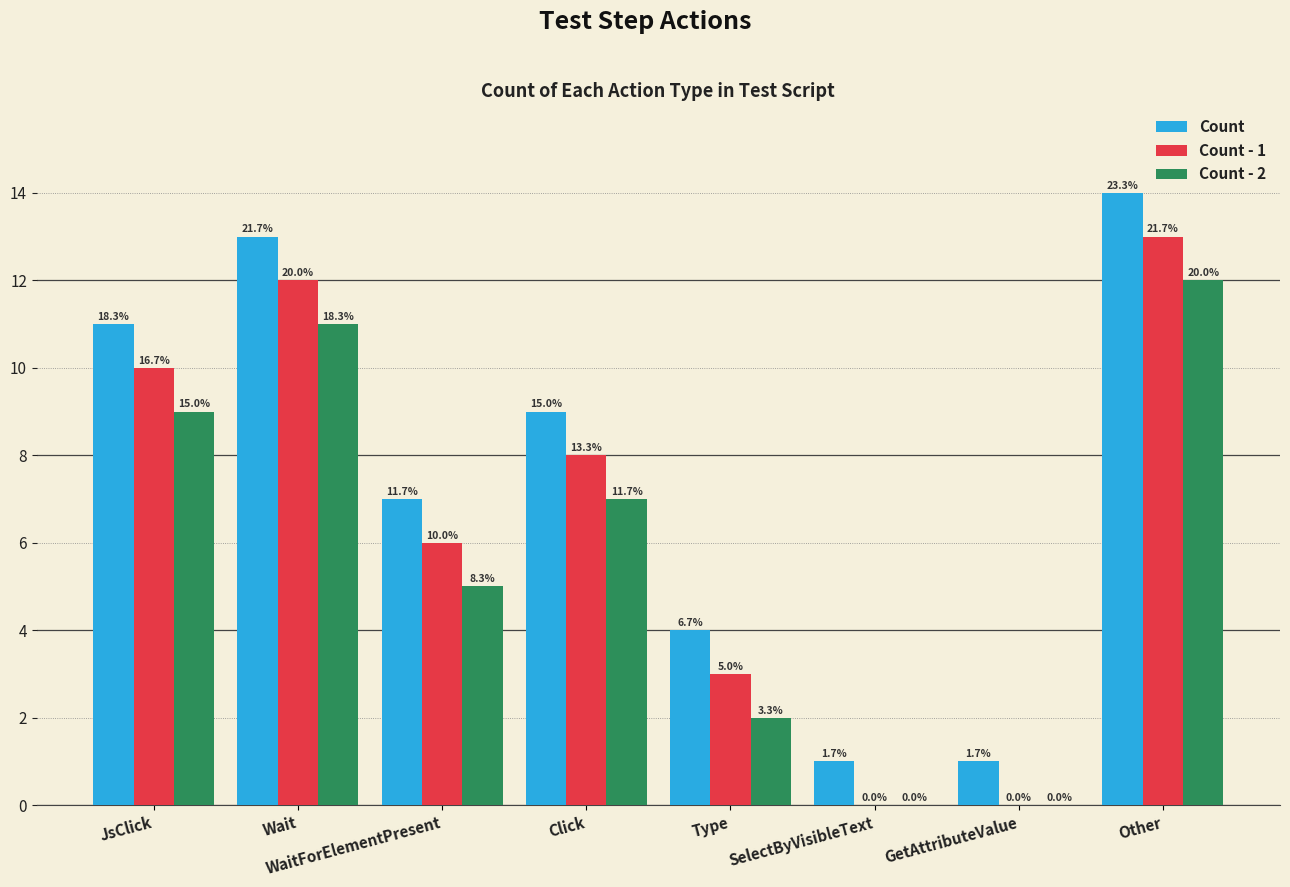

Which series has the largest total across all categories?

Count